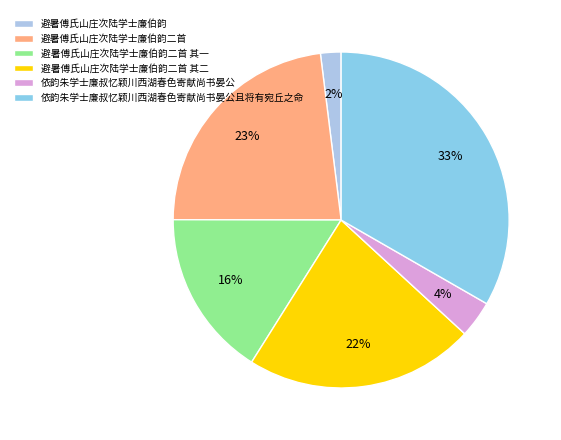

What is the change in value from 避暑傅氏山庄次陆学士廉伯韵 to 避暑傅氏山庄次陆学士廉伯韵二首 其一?

+420335